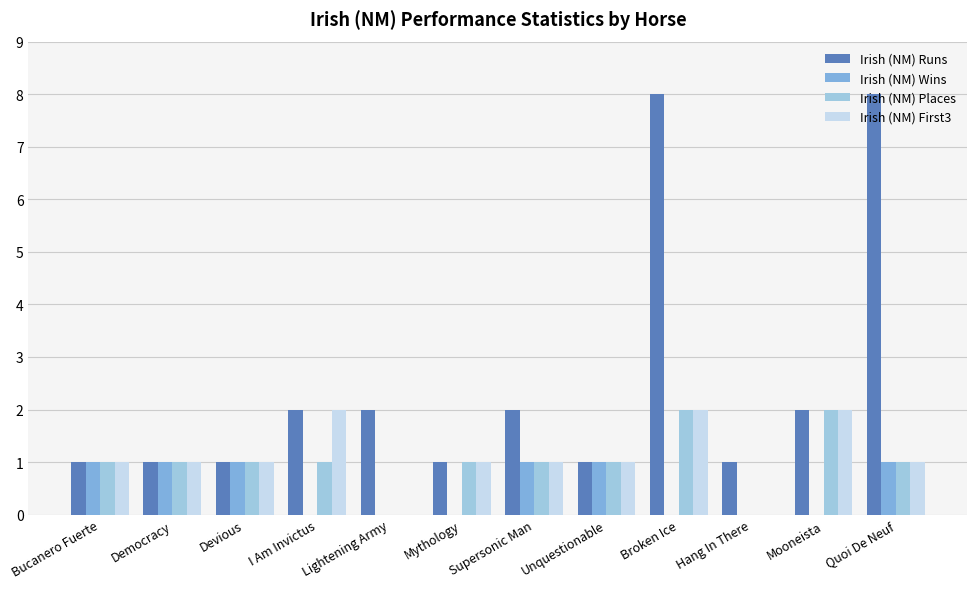

Reading right to left, extract all data points from this chart.

Irish (NM) Runs: 8	2	1	8	1	2	1	2	2	1	1	1
Irish (NM) Wins: 1	0	0	0	1	1	0	0	0	1	1	1
Irish (NM) Places: 1	2	0	2	1	1	1	0	1	1	1	1
Irish (NM) First3: 1	2	0	2	1	1	1	0	2	1	1	1